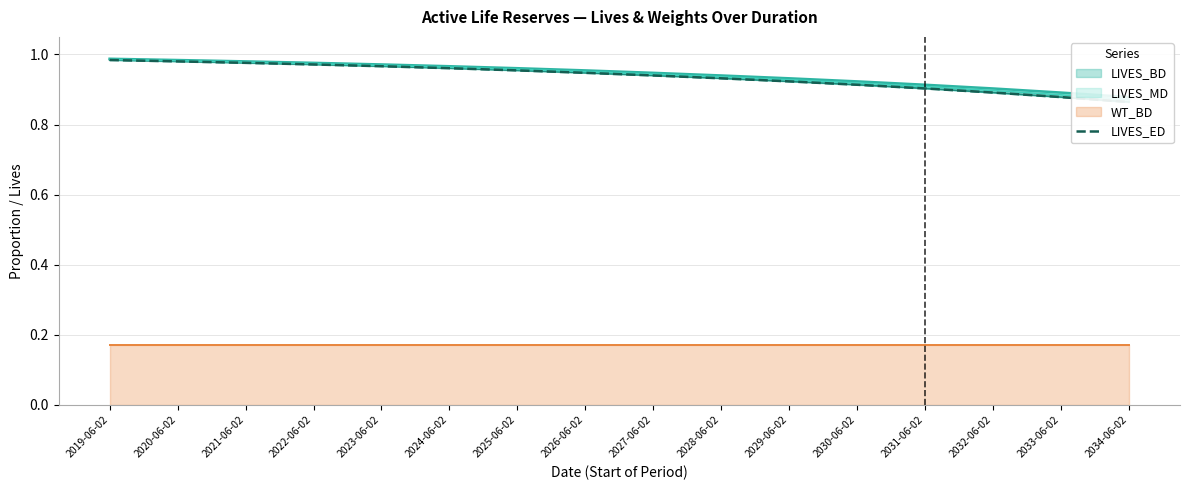

What position from the left is 2027-06-02?

9